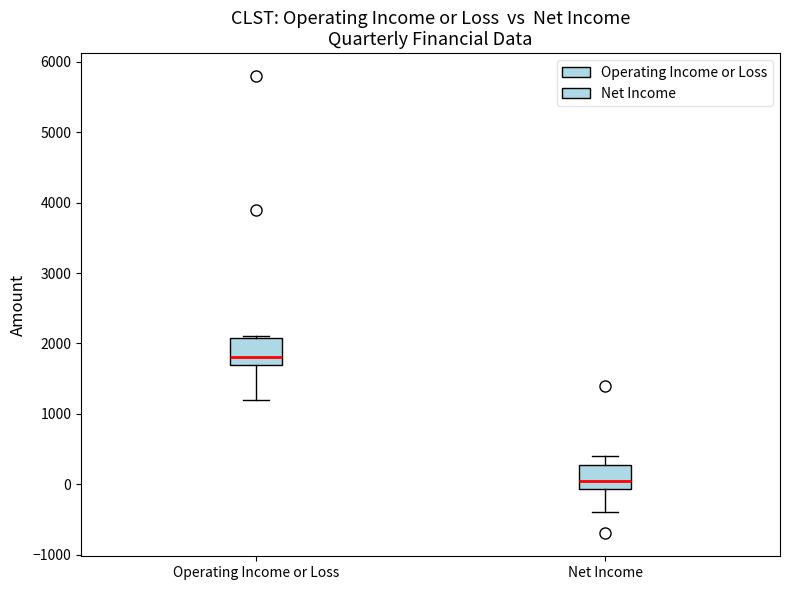

Where does the lower whisker of the box for Net Income end on the y-axis? The values are not printed on the chart, so give them approximately, as read against the axis.

-400